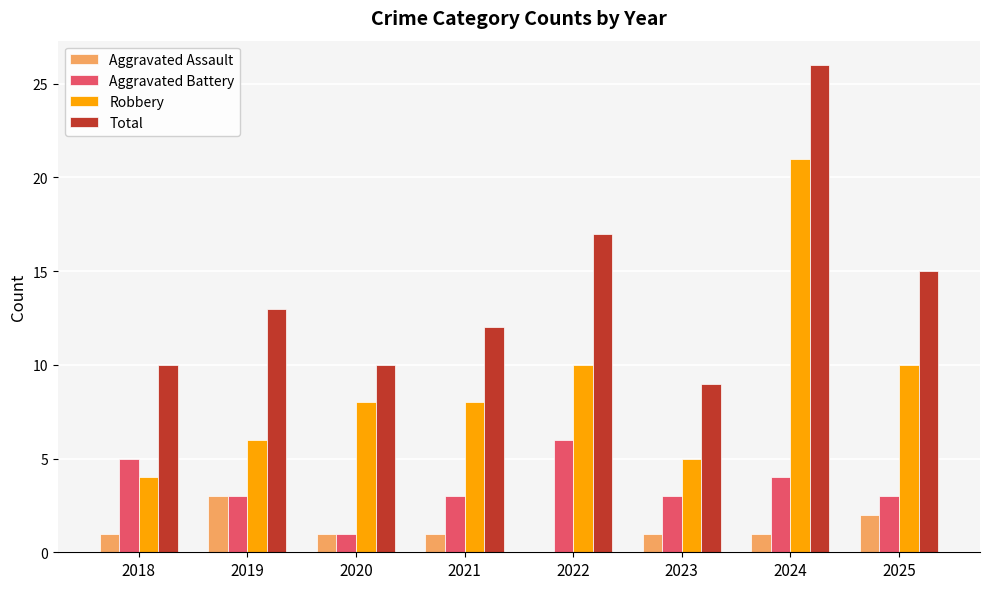

What is the sum of all Aggravated Battery values?

28